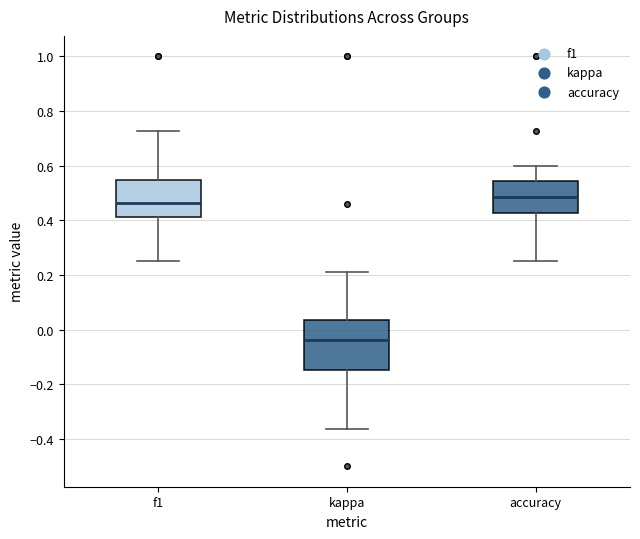

Which box has the lowest median line?

kappa